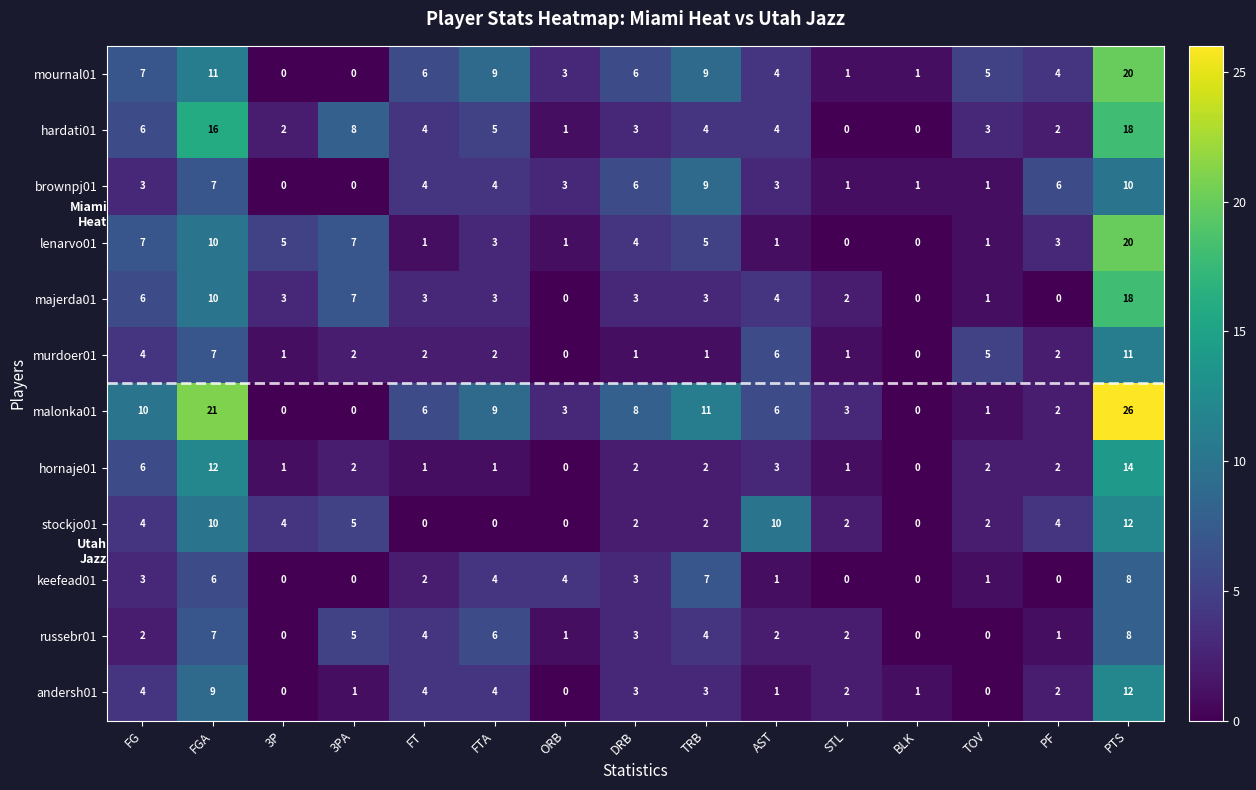

Where does the russebr01 series first go above 2?

FGA